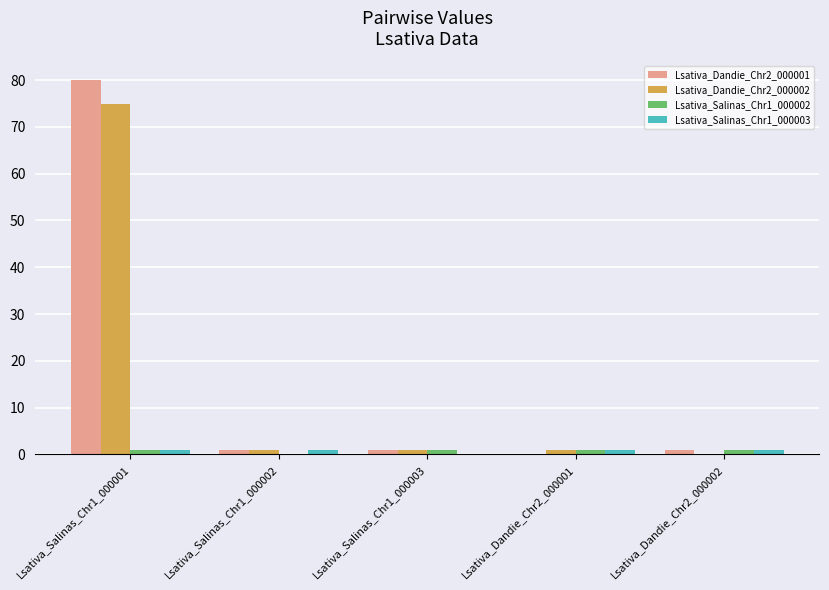

Where is Lsativa_Salinas_Chr1_000003 nearest to the value 0?

Lsativa_Salinas_Chr1_000003